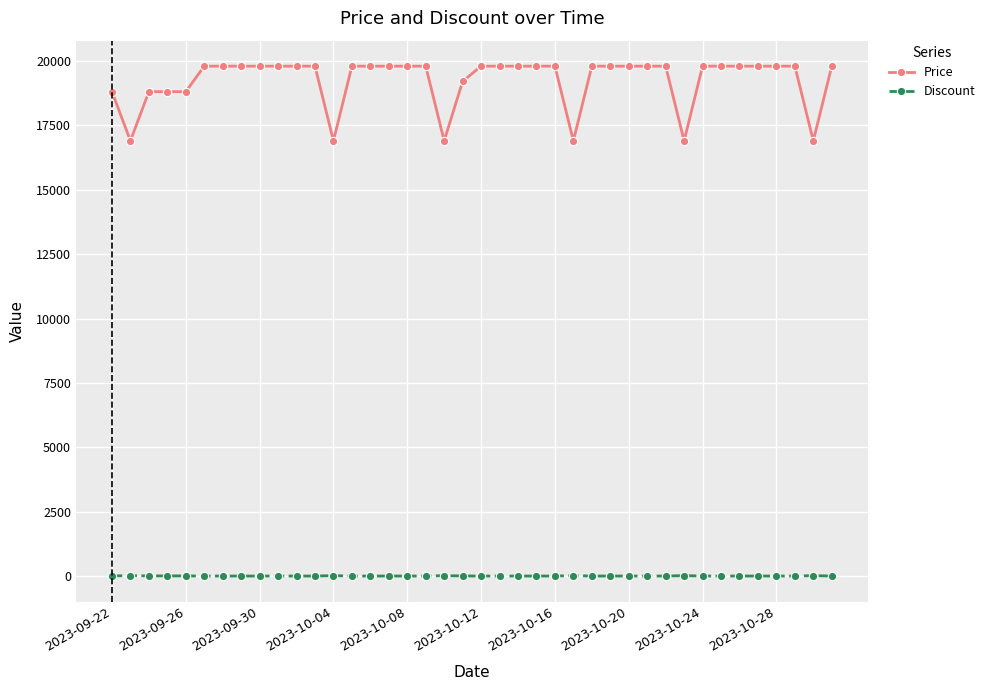

What is the sum of all Discount values?

113